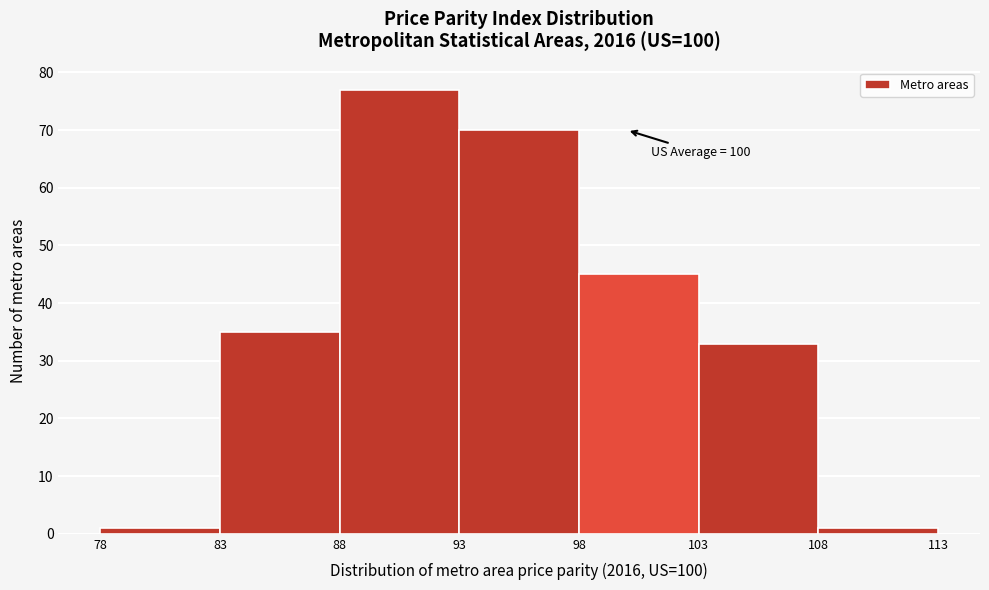

Over which range of the x-axis is the bar tallest?

88 to 93